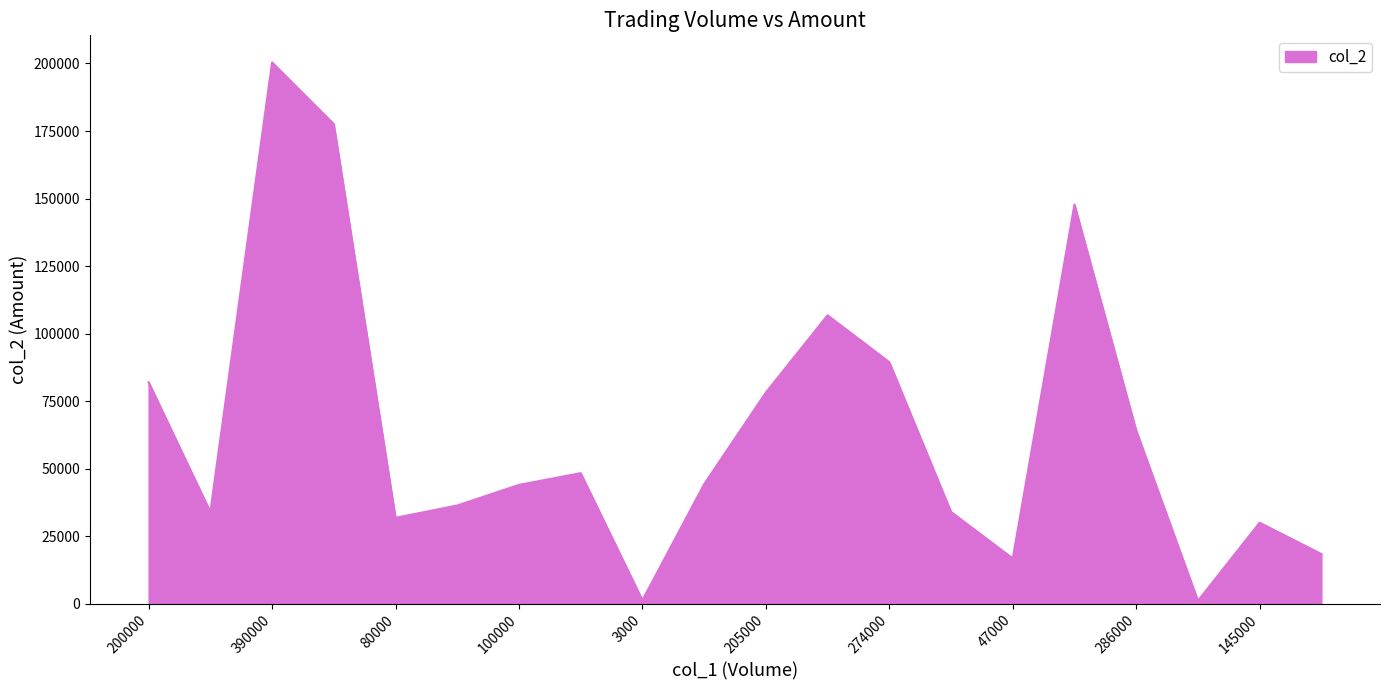

What is the difference between the maximum and minimum values?

199300